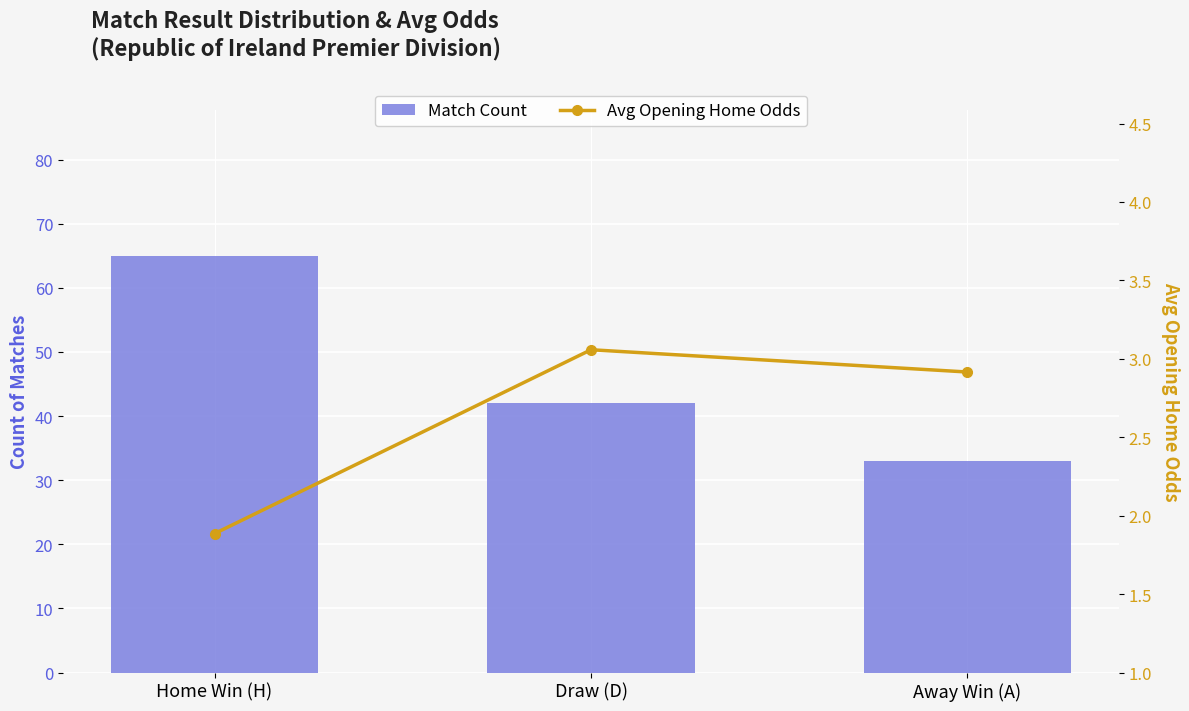

What is the highest value of the Avg Opening Home Odds series?

3.1